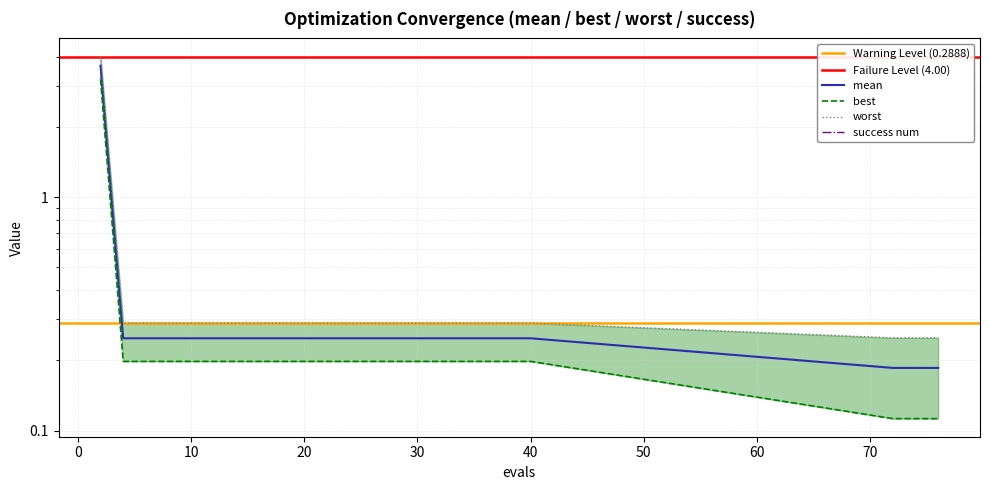

What is the value of the worst point at the 5th from the left?

0.3